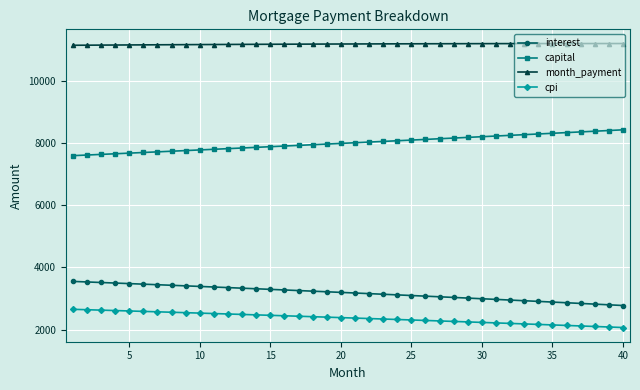

Which series has the largest total across all categories?

month_payment